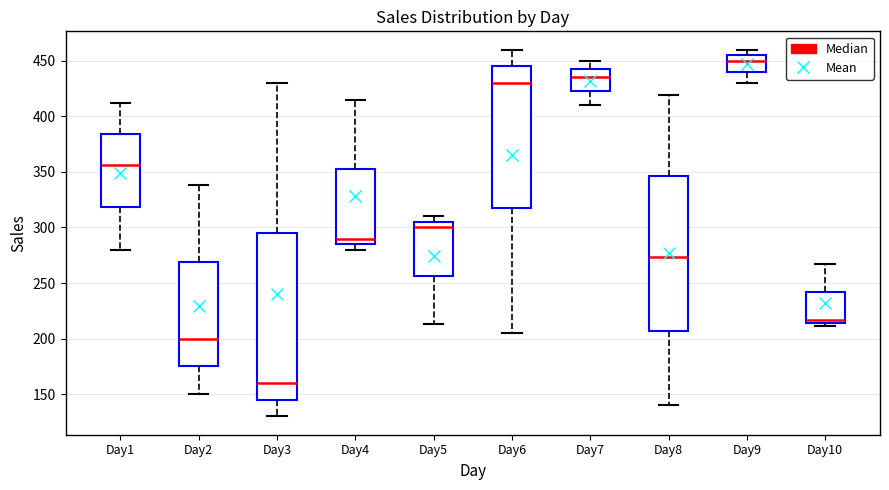

Reading left to right, transcribe this box plot: for each box, give where its median line is, the range the box spans, and where its two whiskers end, as read against the y-axis. The values are not printed on the chart, so give them approximately, as read against the axis.

Day1: median 355, box 320 to 385, whiskers 280 to 410
Day2: median 200, box 175 to 270, whiskers 150 to 340
Day3: median 160, box 145 to 295, whiskers 130 to 430
Day4: median 290, box 285 to 355, whiskers 280 to 415
Day5: median 300, box 255 to 305, whiskers 215 to 310
Day6: median 430, box 320 to 445, whiskers 205 to 460
Day7: median 435, box 425 to 445, whiskers 410 to 450
Day8: median 275, box 205 to 345, whiskers 140 to 420
Day9: median 450, box 440 to 455, whiskers 430 to 460
Day10: median 215 (just above the box's lower edge), box 215 to 240, whiskers 210 to 265